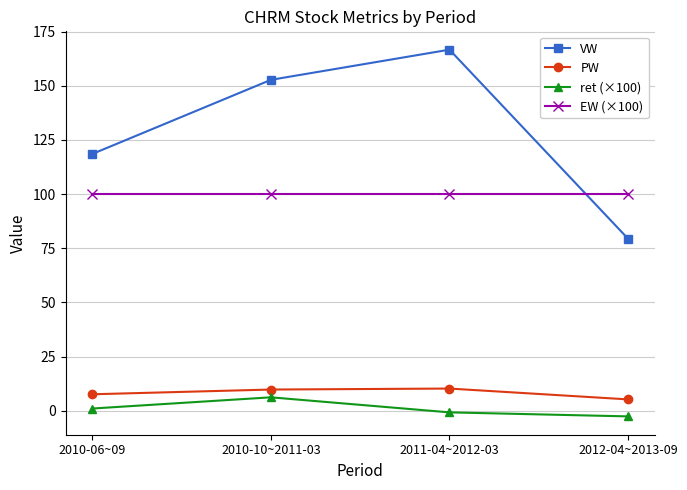

What is the label of the 3rd point from the left?

2011-04~2012-03